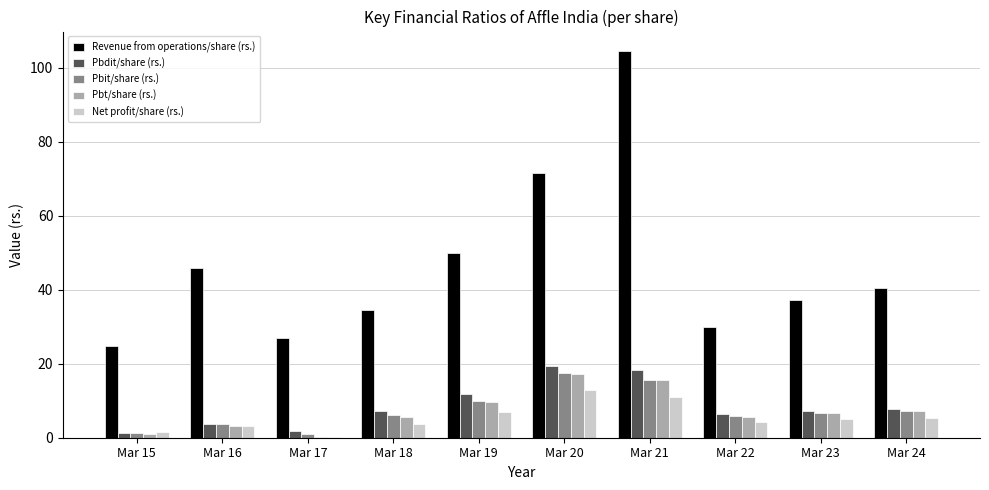

The Revenue from operations/share (rs.) series shows 29.8 at Mar 22. True or false?

True